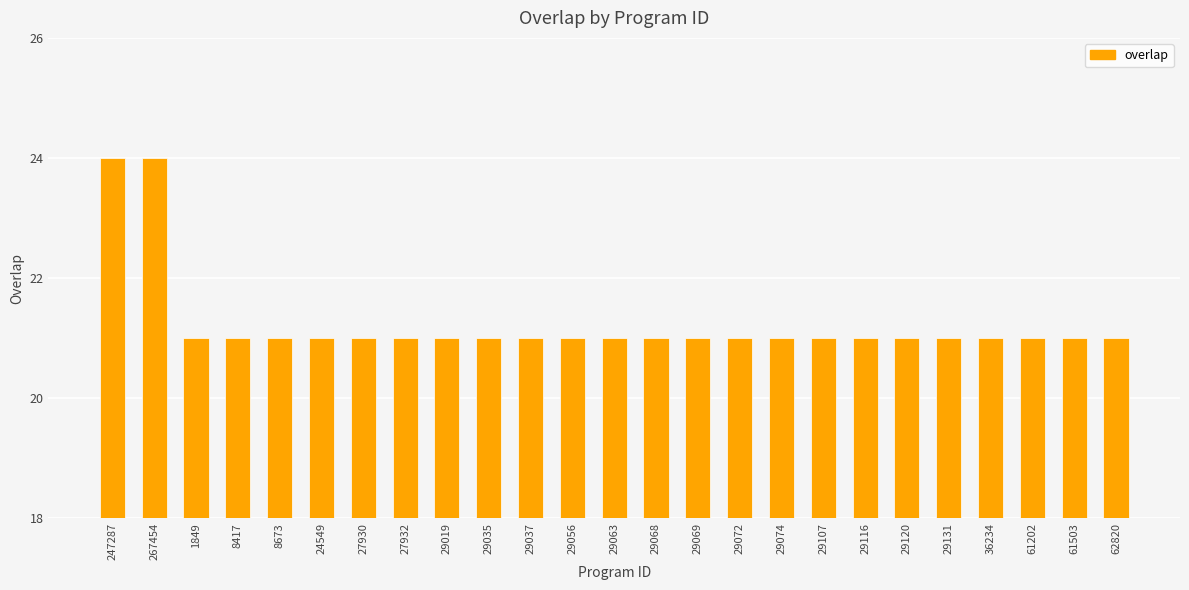

What is the value of the 8th bar from the left?

21